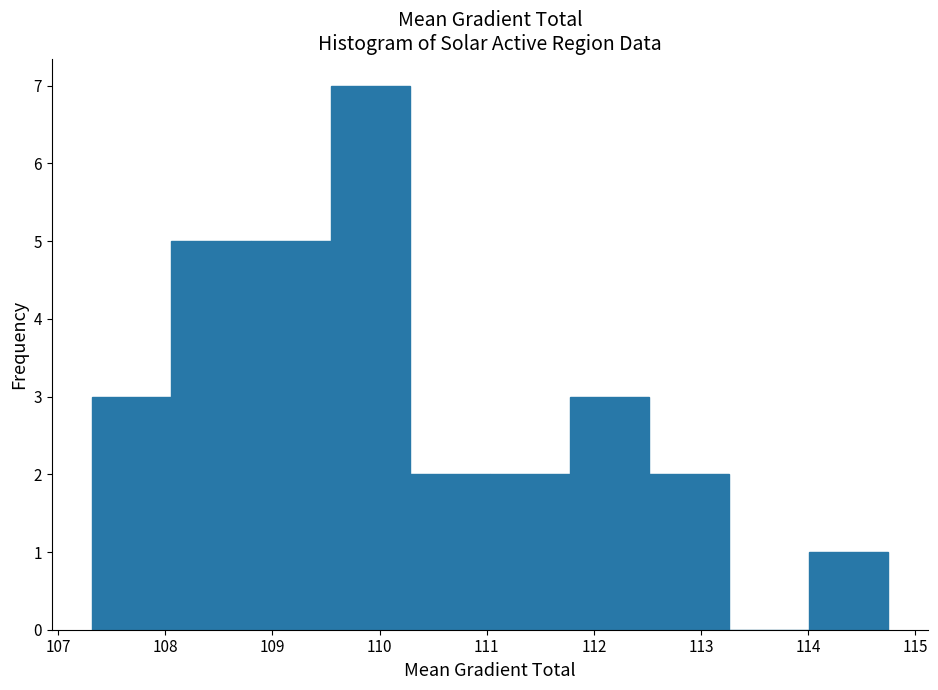

How tall is the bar that spans 108.8 to 109.5 on the x-axis? Neither the bar edges nor the heights are printed on the chart, so give them approximately, as read against the axes.

5